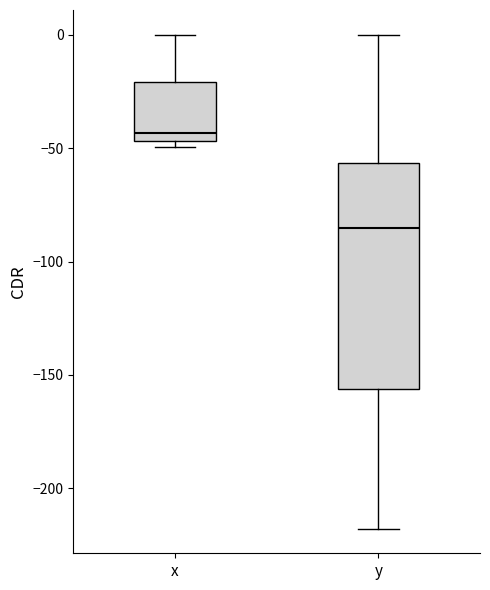

Reading left to right, read every box against the y-axis: the position of its median line, the range the box covers, and the ends of its whiskers. The values are not printed on the chart, so give them approximately, as read against the axis.

x: median -45 (just above the box's lower edge), box -45 to -20, whiskers -50 to 0
y: median -85, box -155 to -55, whiskers -220 to 0